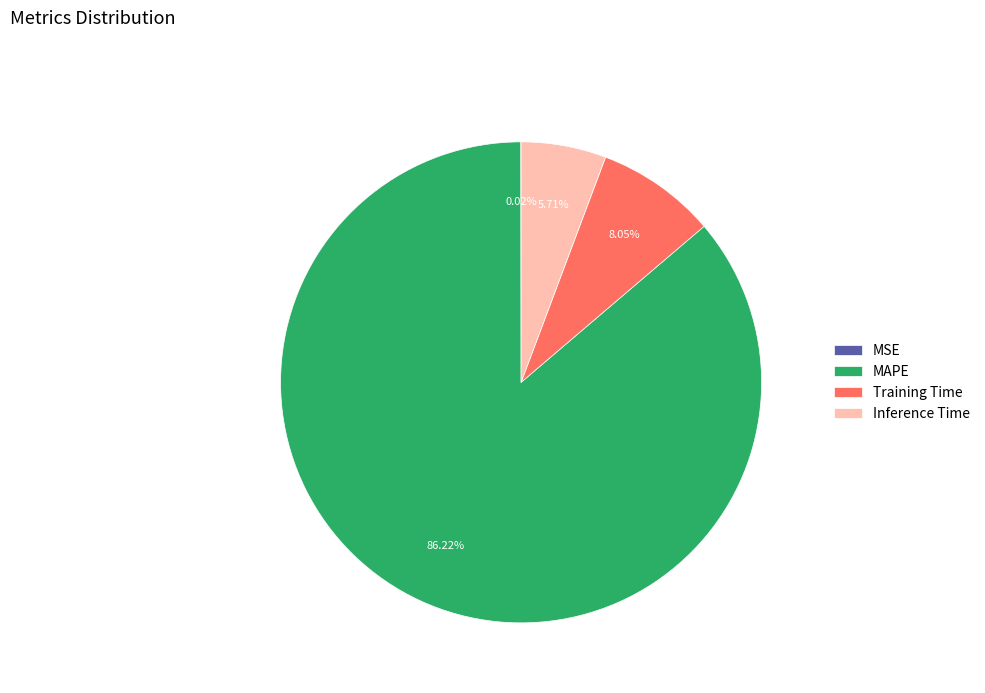

Which has a higher value, Training Time or Inference Time?

Training Time